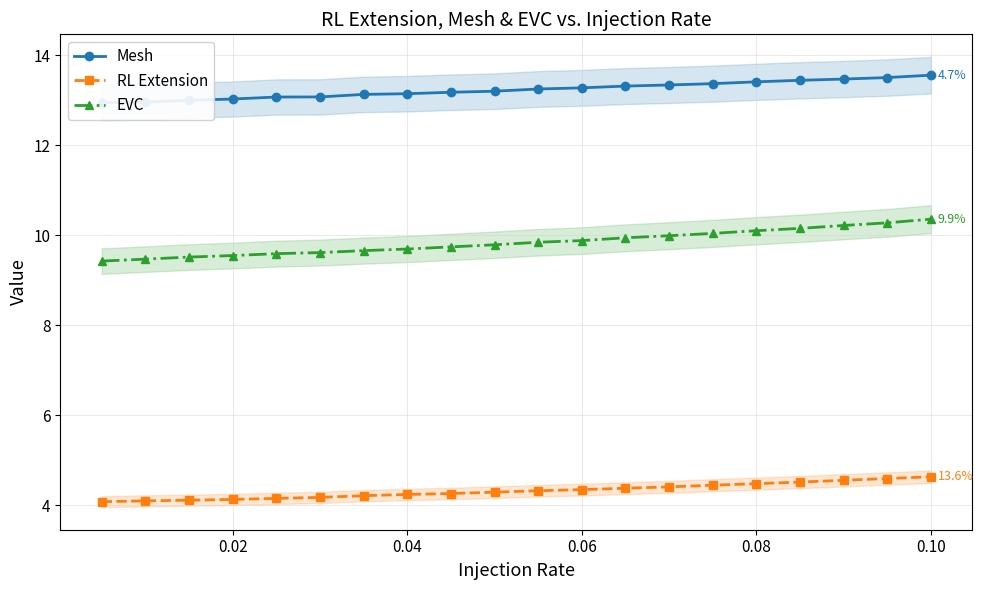

List the series in order of their overall mean, lowest first.

RL Extension, EVC, Mesh